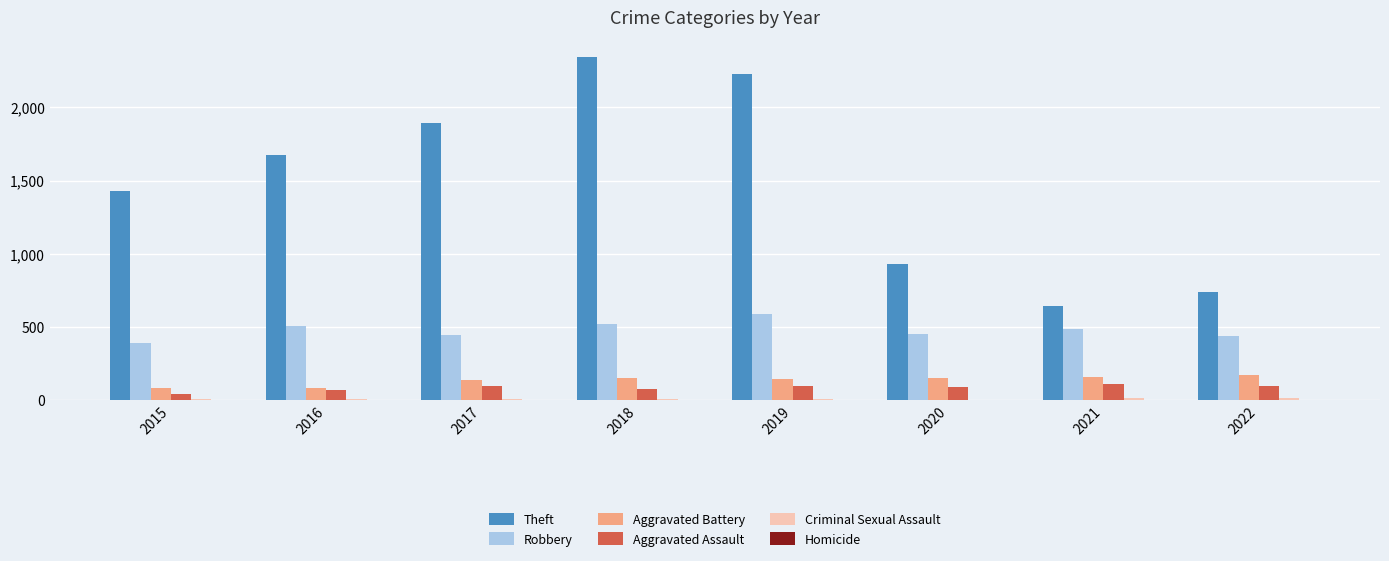

The Aggravated Assault series shows 46 at 2015. True or false?

True